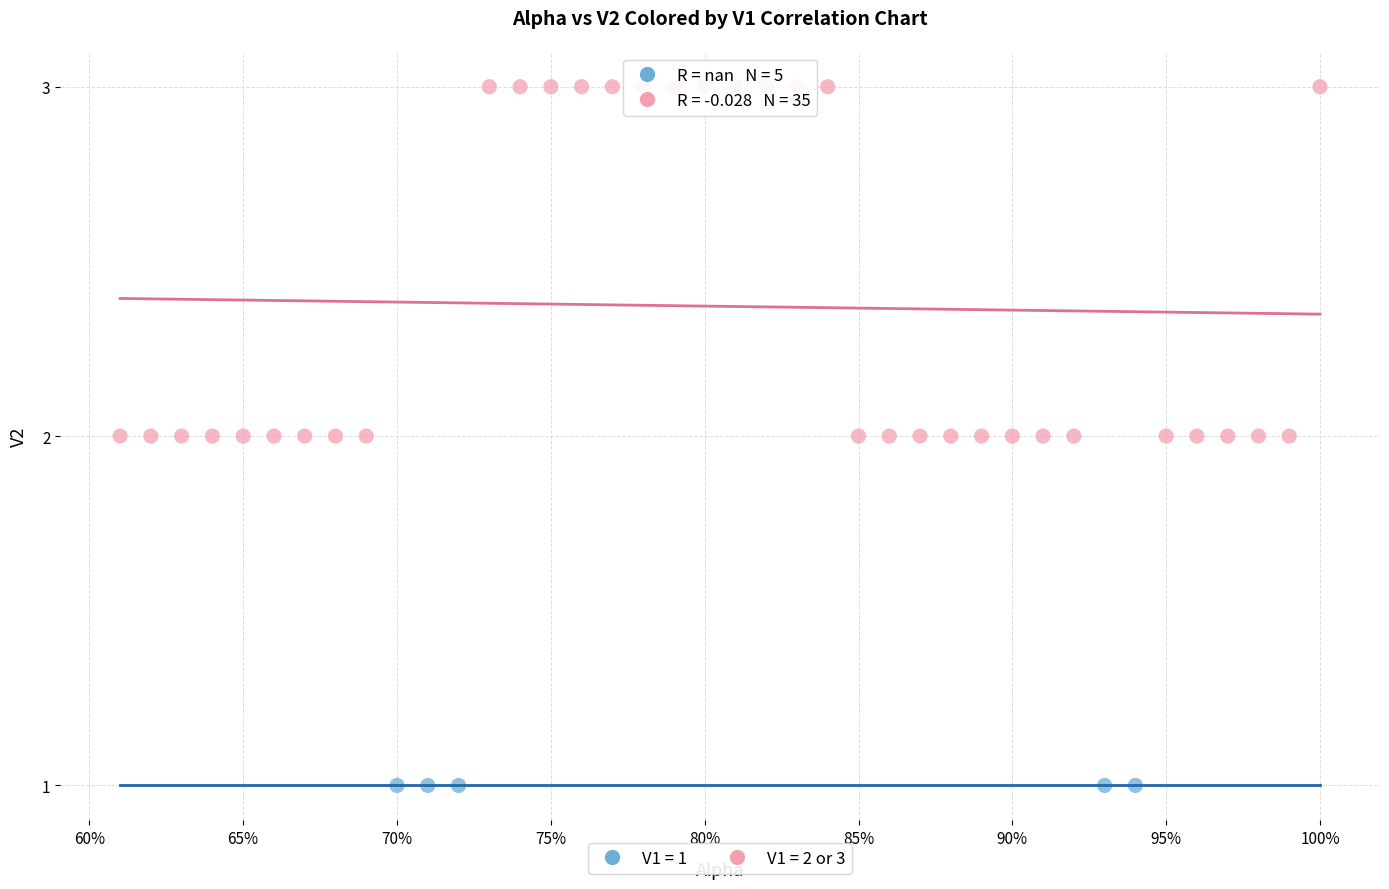

Which series contains the lowest Y value?

V1 = 1